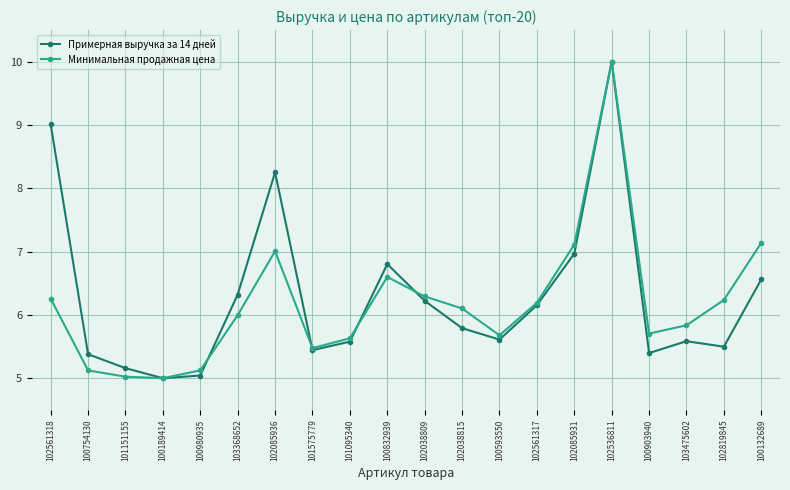

True or false: Минимальная продажная цена and Примерная выручка за 14 дней cross at least once.

True